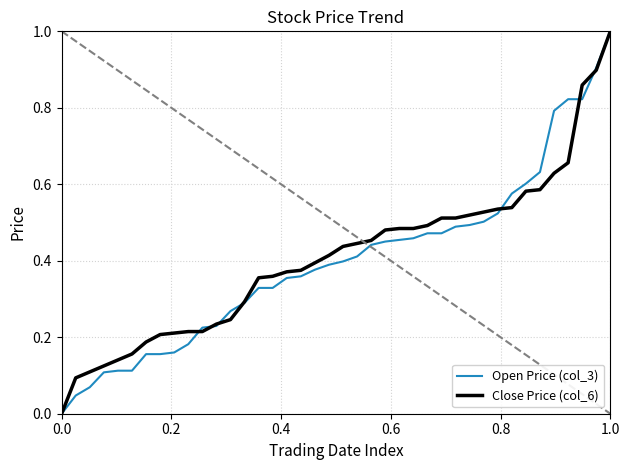

What is the greatest value displayed?

1.0